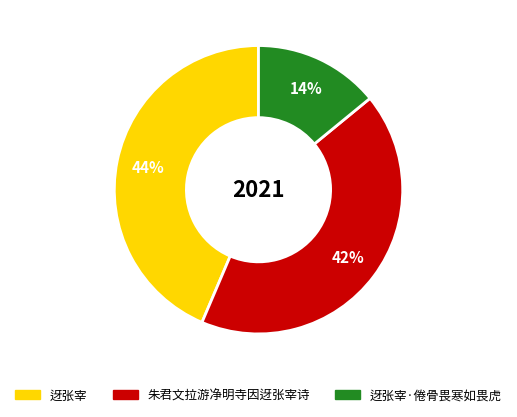

Is there a majority slice in this chart?

No